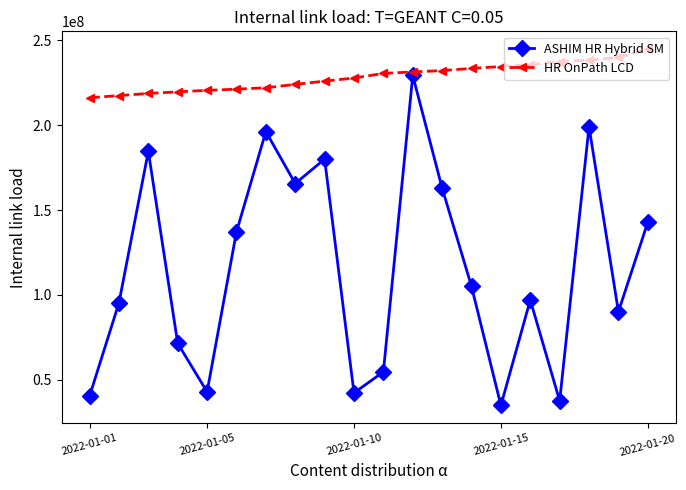

Which series has the largest total across all categories?

HR OnPath LCD